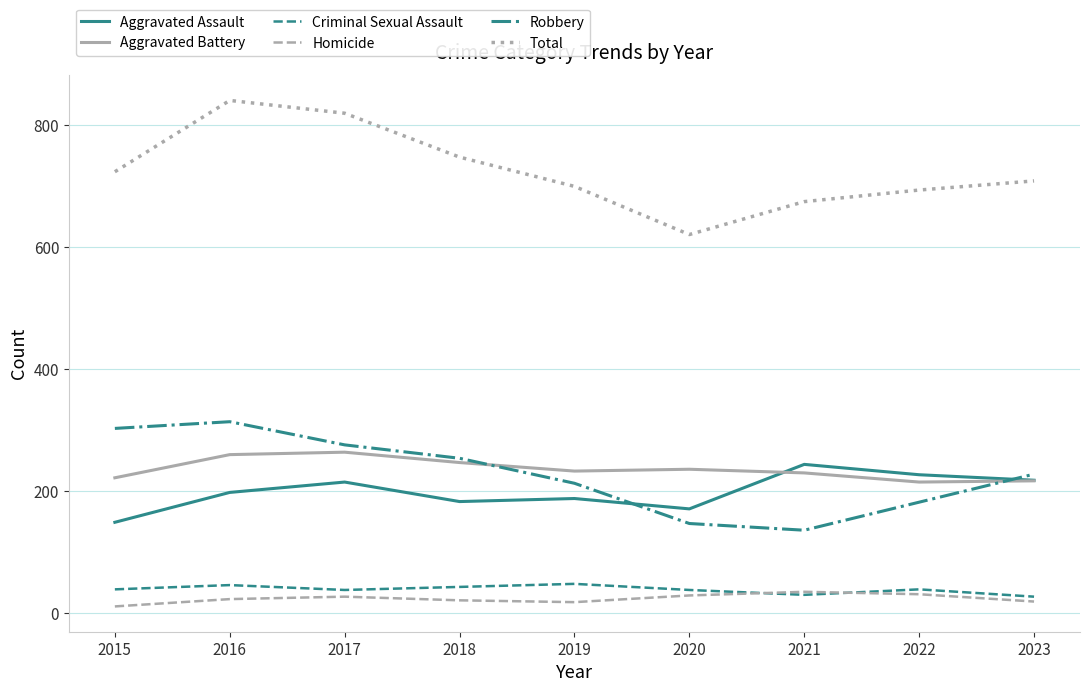

Between which two adjacent categories do Homicide and Criminal Sexual Assault first intersect?

2020 and 2021